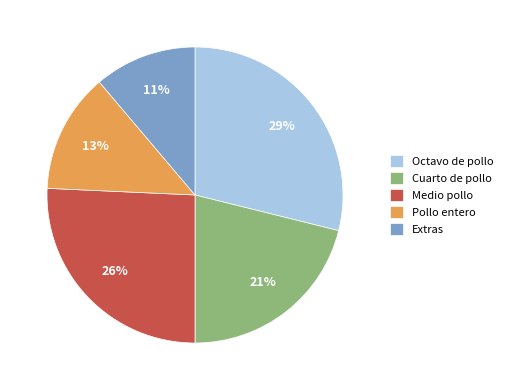

Does any single category account for the majority?

No